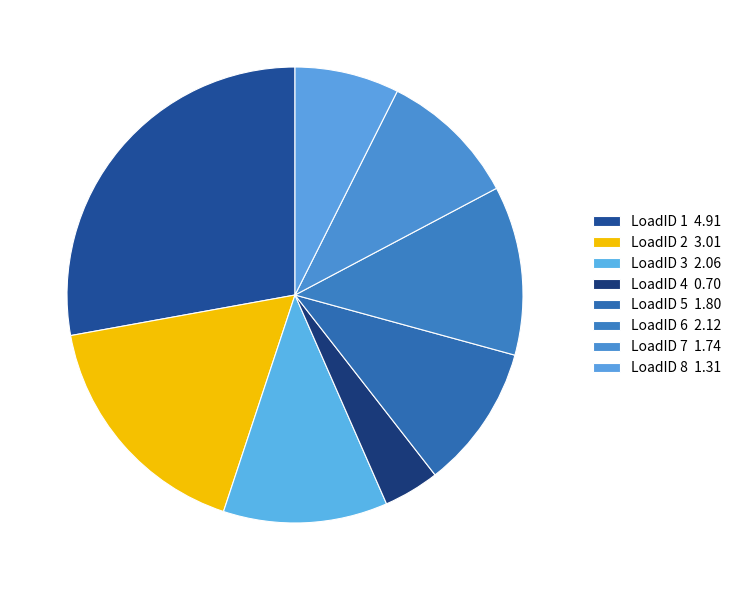

Count the number of slices in the pie.

8